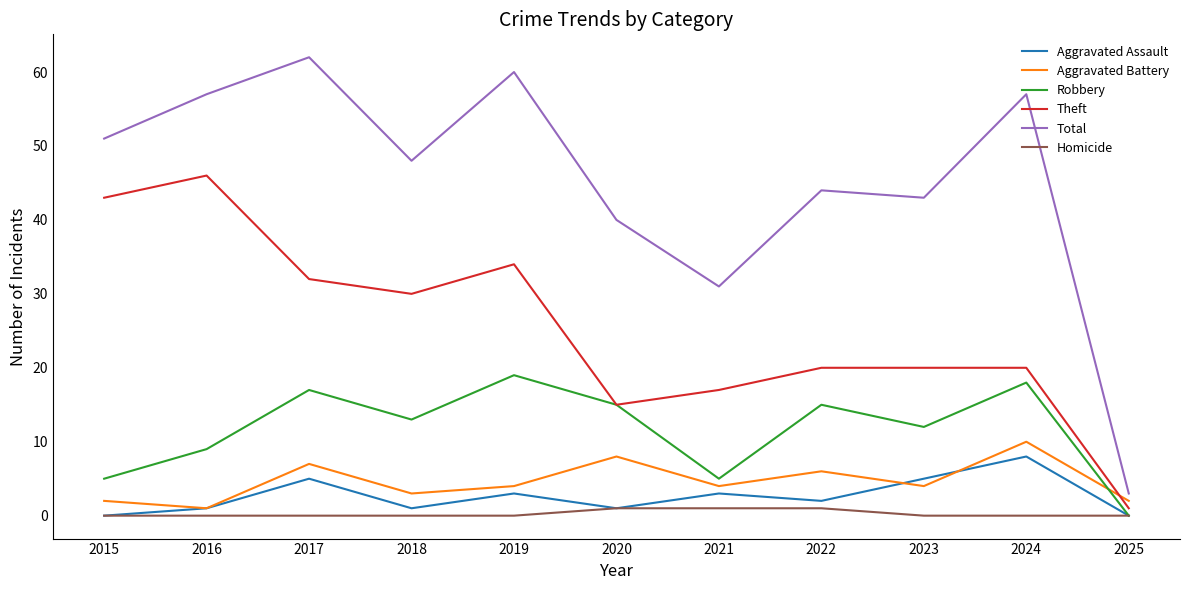

True or false: Robbery has a value of 12 at 2023.

True